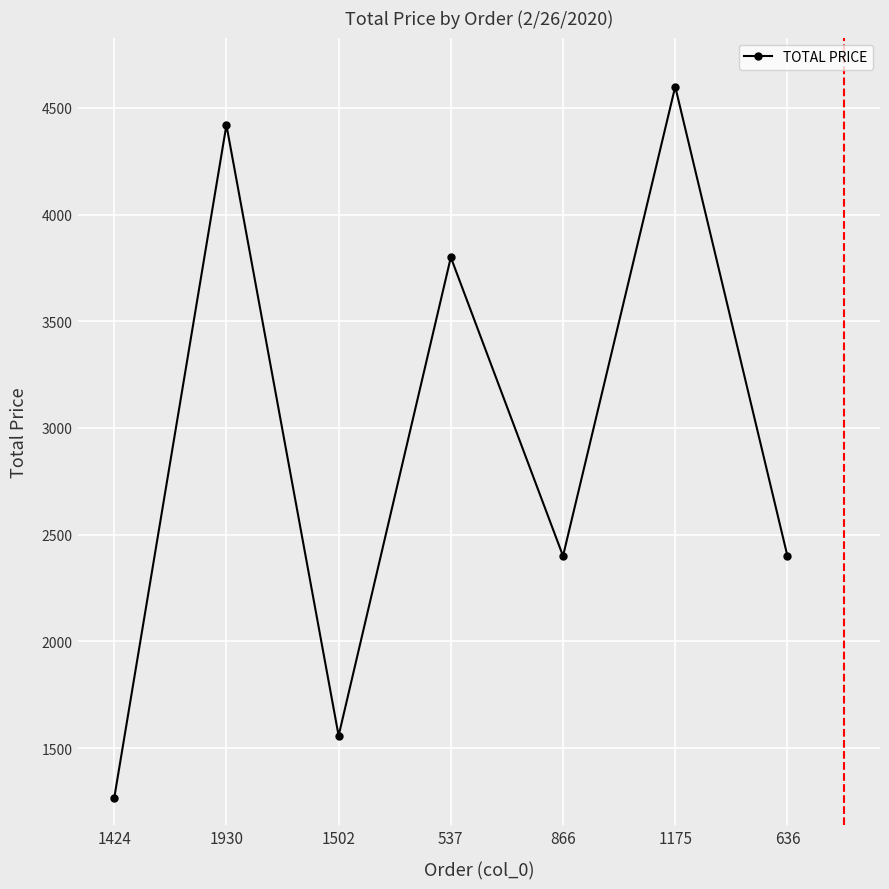

How many data points are less than 2400?

2